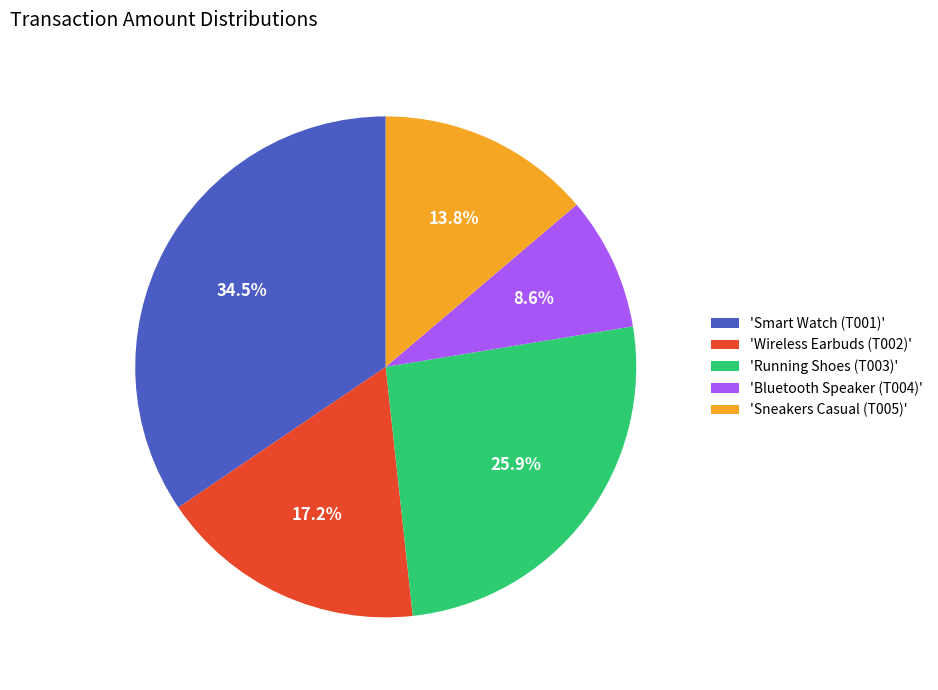

Does 'Smart Watch (T001)' account for over 50% of the chart?

No